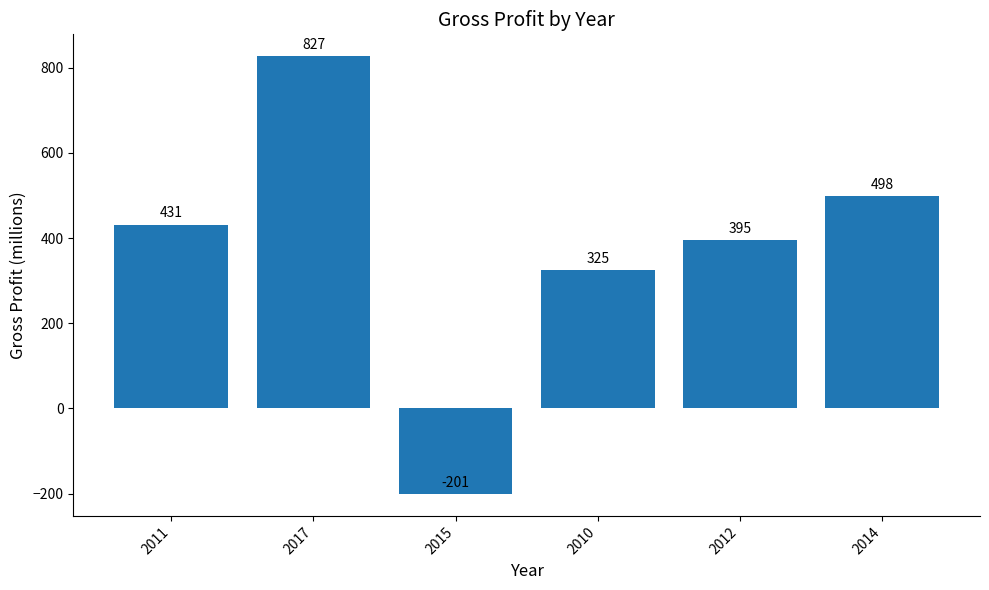

Between 2012 and 2011, which is larger?

2011